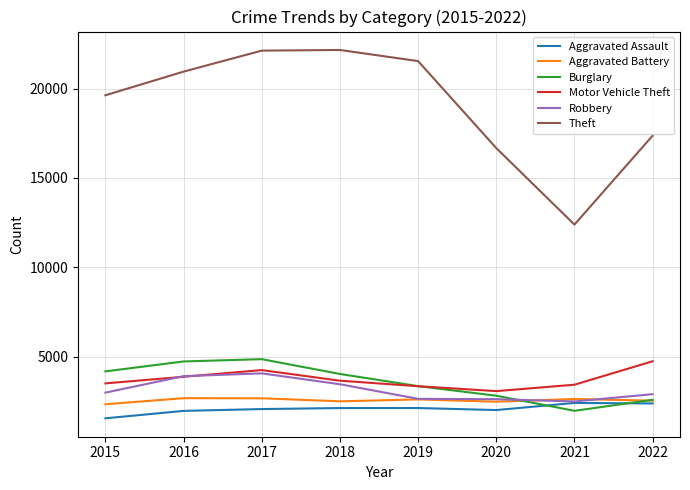

At which category does Motor Vehicle Theft reach its first local peak?

2017